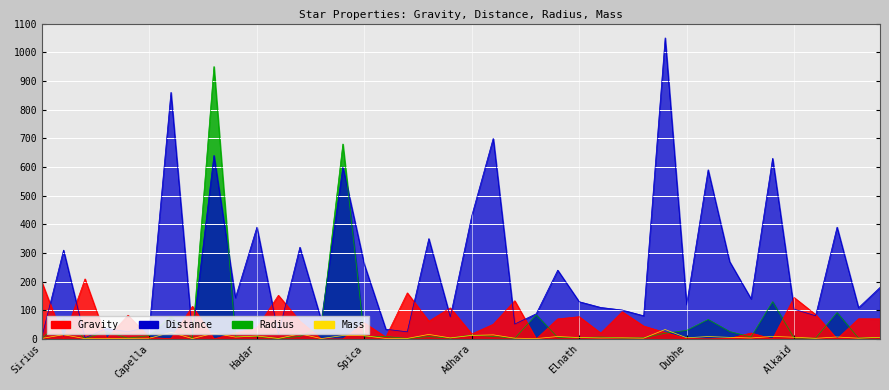

At which label is Distance closest to 527?

Mirfak